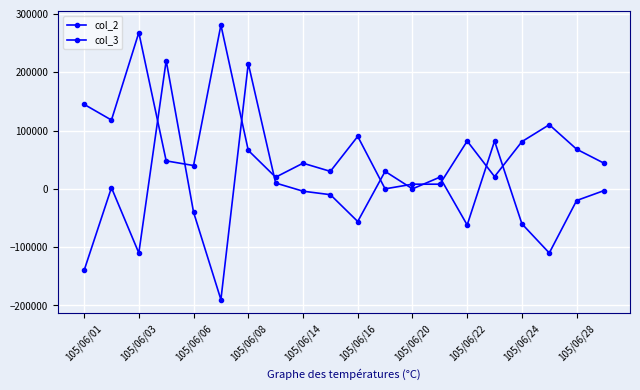

How many data points in col_3 are above -4000?

9